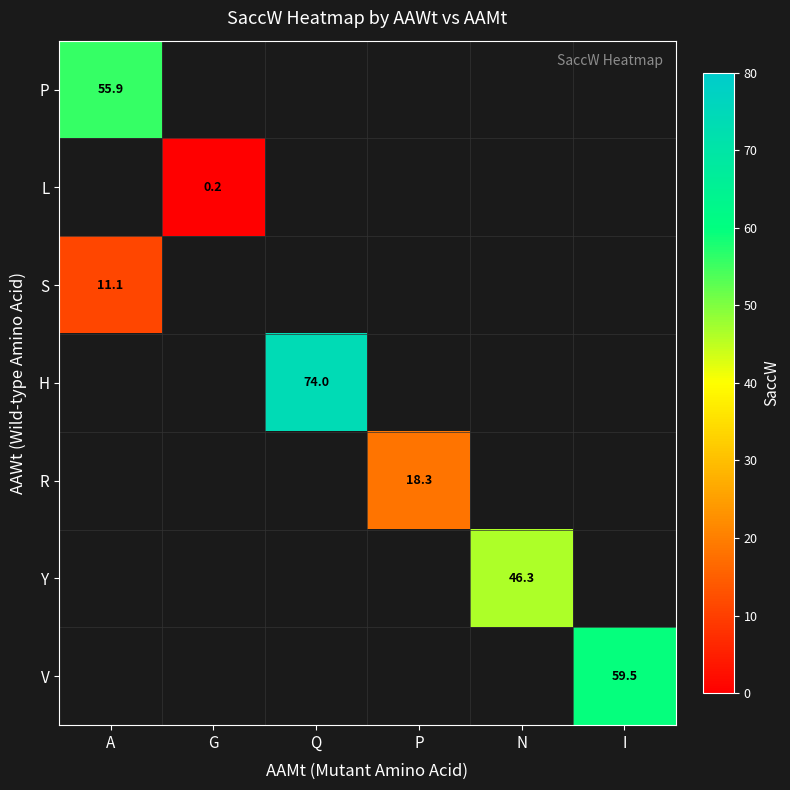

What is the highest value of the S series?

11.1